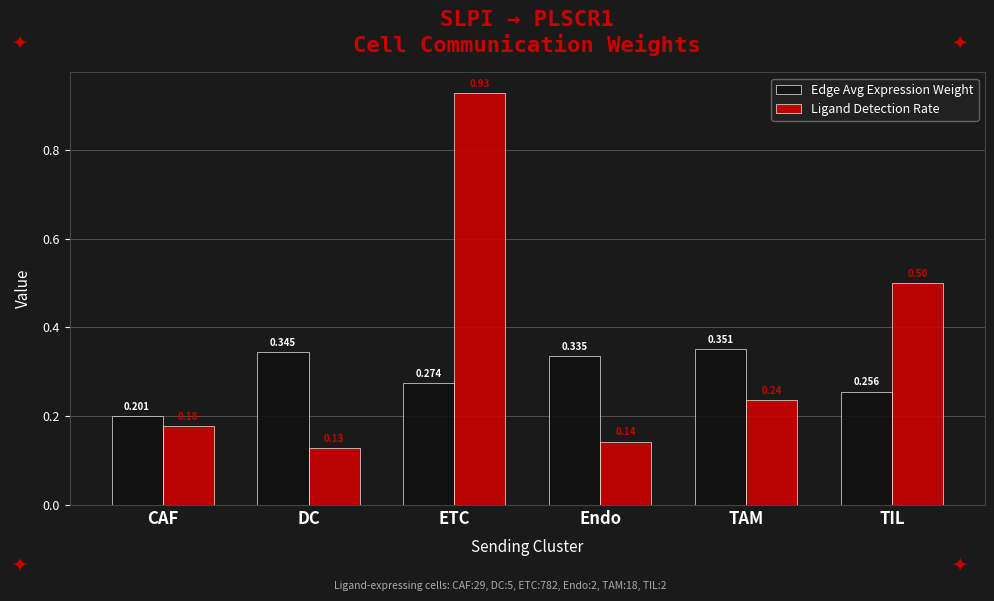

At which label is Edge Avg Expression Weight closest to 0?

CAF